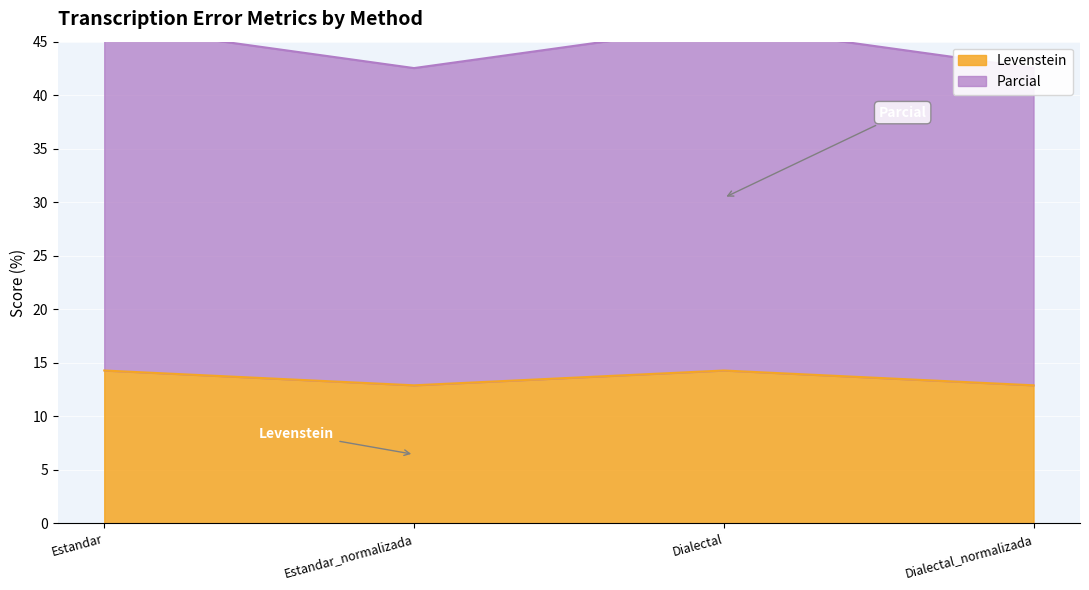

How many Levenstein values are between 12 and 14?

2